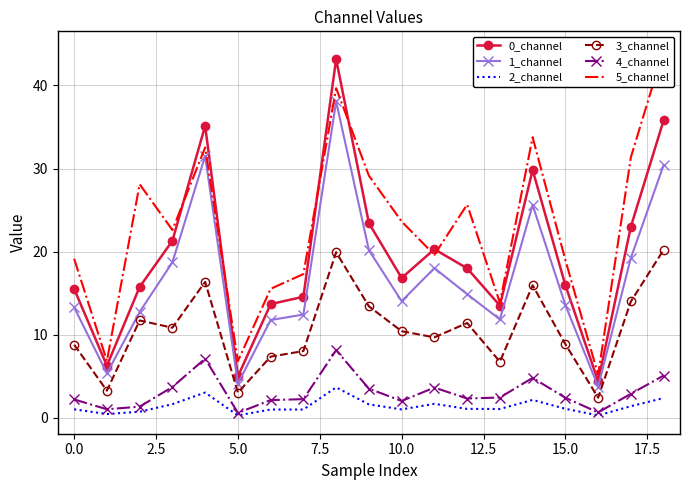

True or false: 0_channel has more than 2 interior local peaks.

True